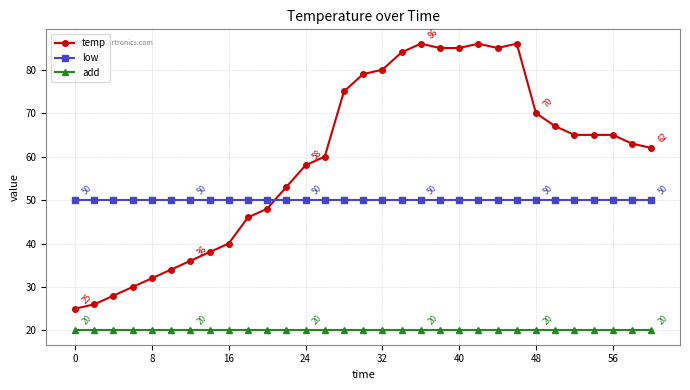

What are all the series names shown in the legend?

temp, low, add